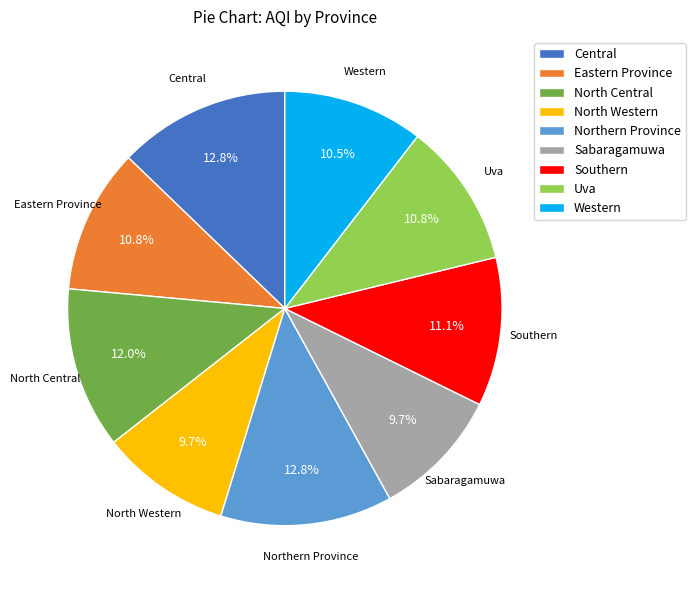

To the nearest percent, what percentage of the pie is Sabaragamuwa?

10%